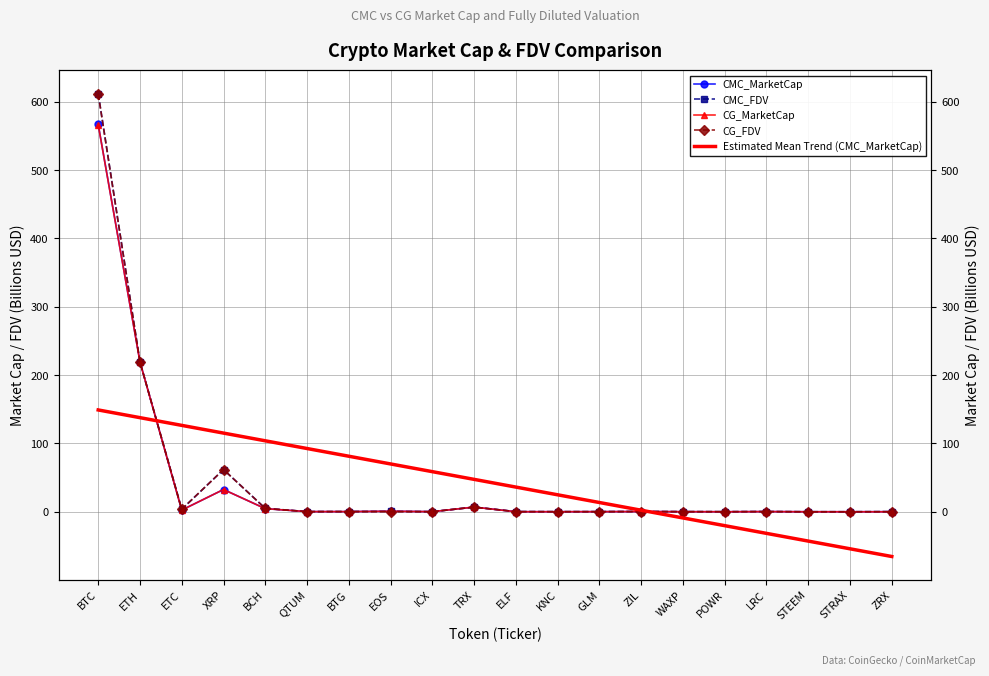

How many times do CMC_MarketCap and CG_MarketCap cross each other?

5